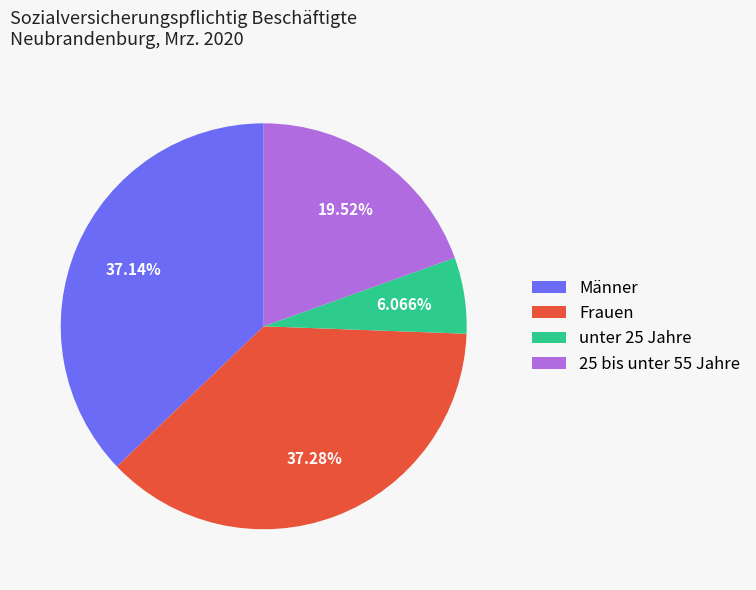

Do Männer and unter 25 Jahre together represent more than half of the pie?

No